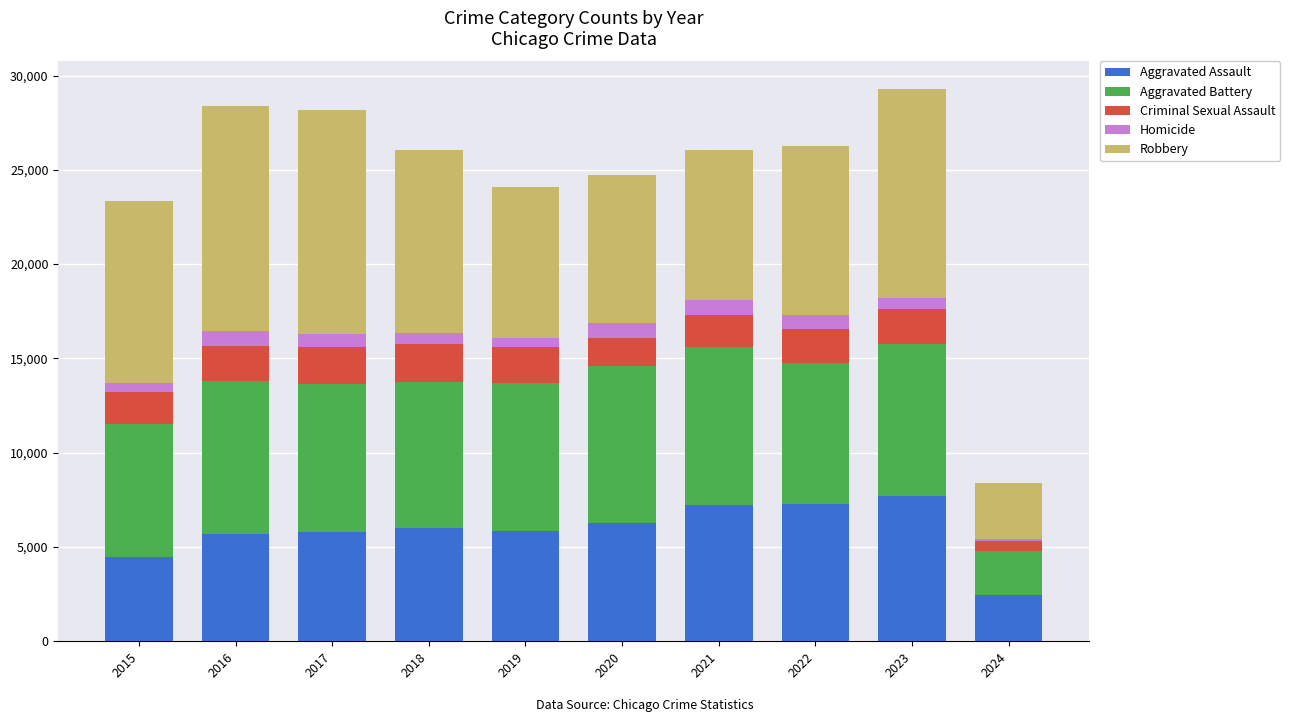

What is the difference between the maximum and minimum values in the Aggravated Assault series?

5259